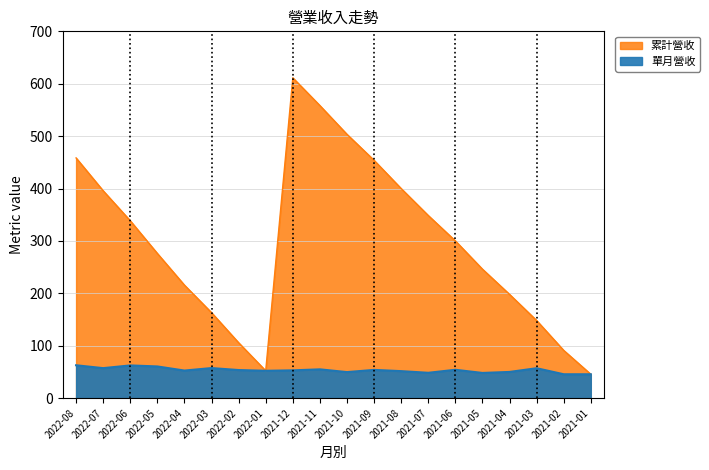

What is the label of the 14th point from the right?

2022-02